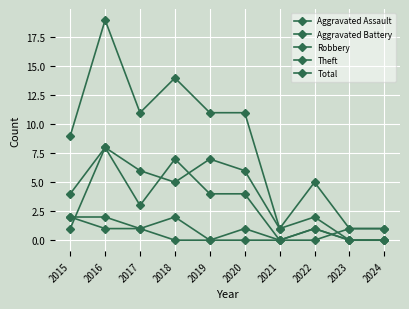

True or false: Aggravated Assault has more than 0 interior local peaks.

True